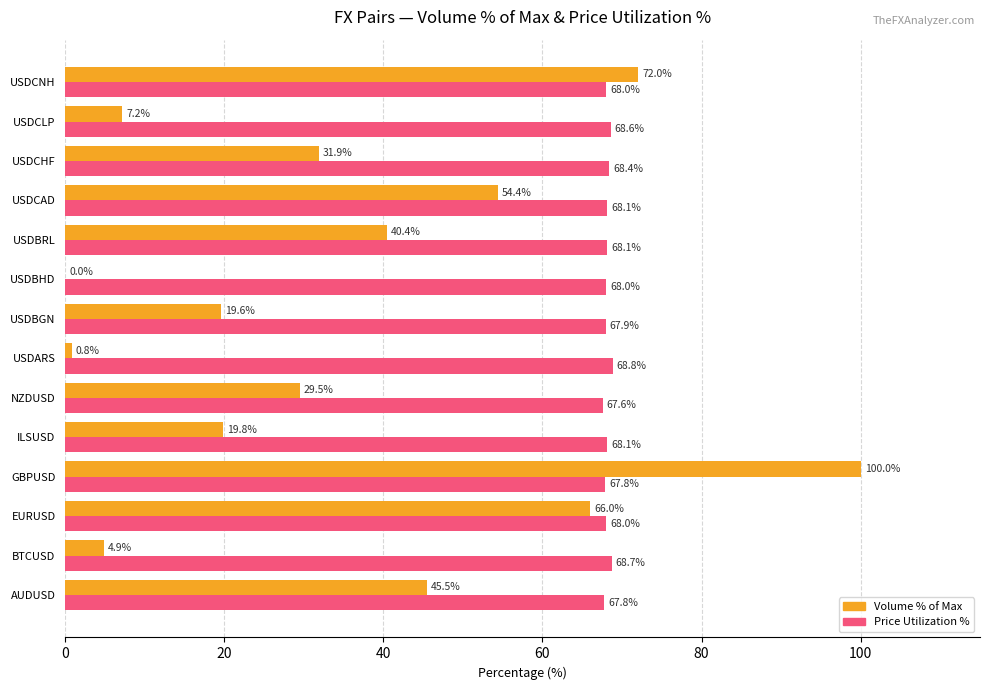

Read the Volume % of Max value at USDARS.

0.8